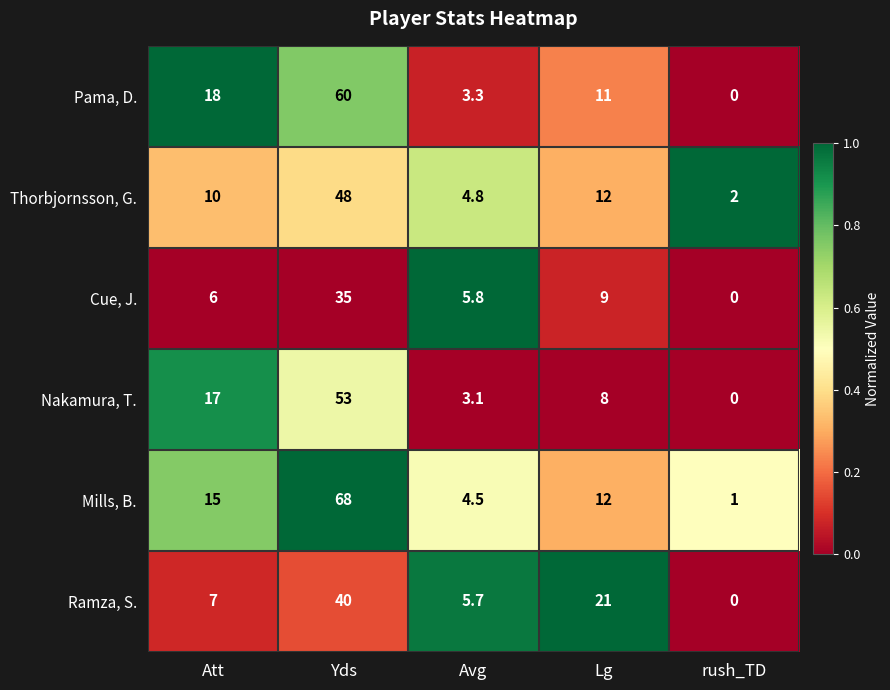

Between Att and Avg, which series saw the biggest shift?

Pama, D.